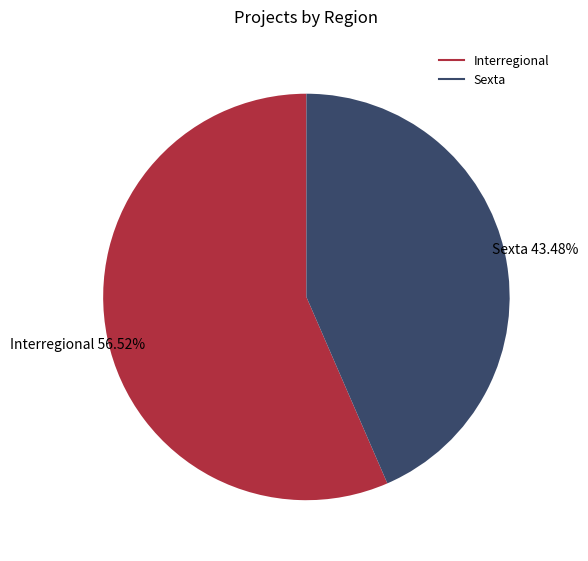

True or false: Interregional accounts for 57% of the total.

True